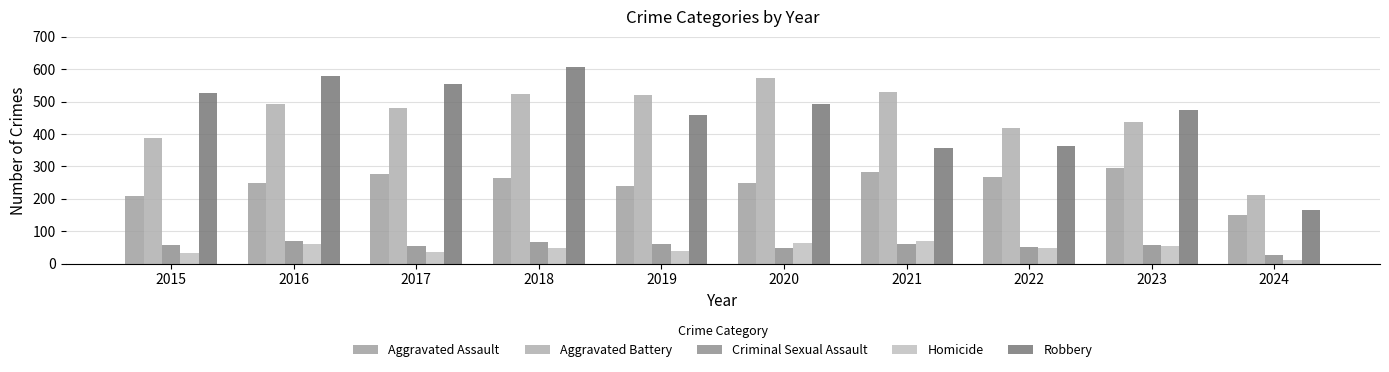

At which category is the sum across all series the highest?

2018